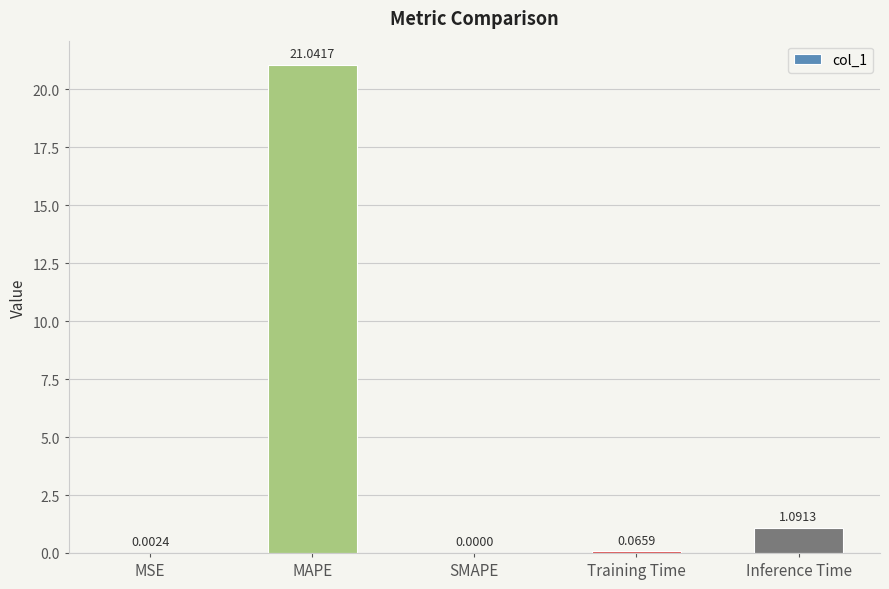

At which label is the value closest to 10?

Inference Time